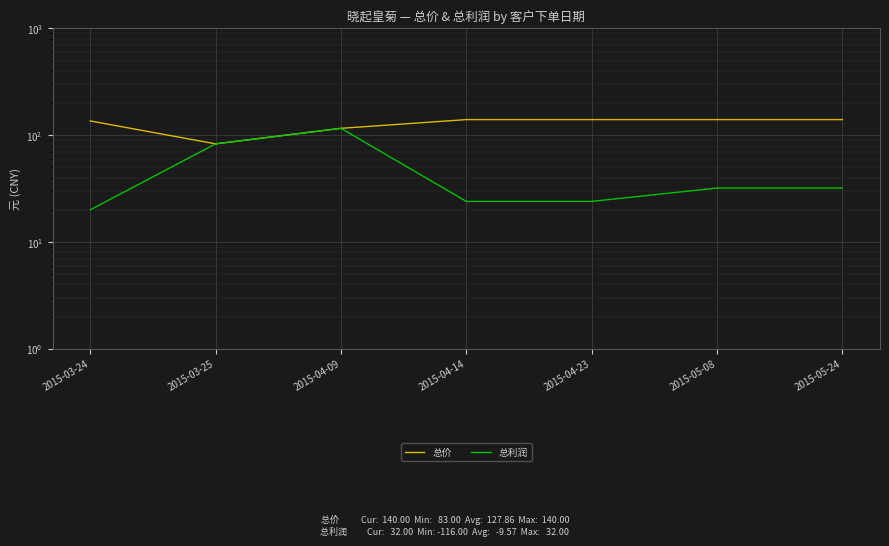

What is the lowest value of the 总利润 series?

20